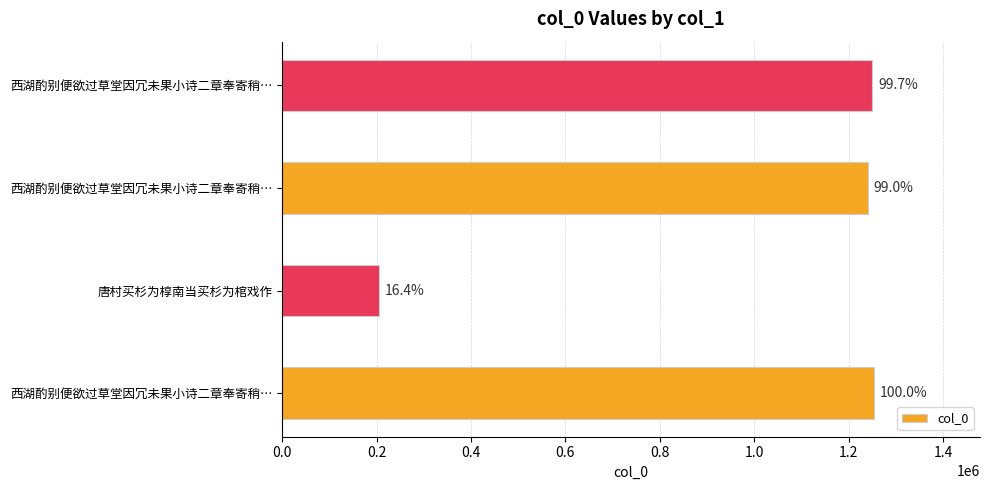

How many bars are there in total?

4